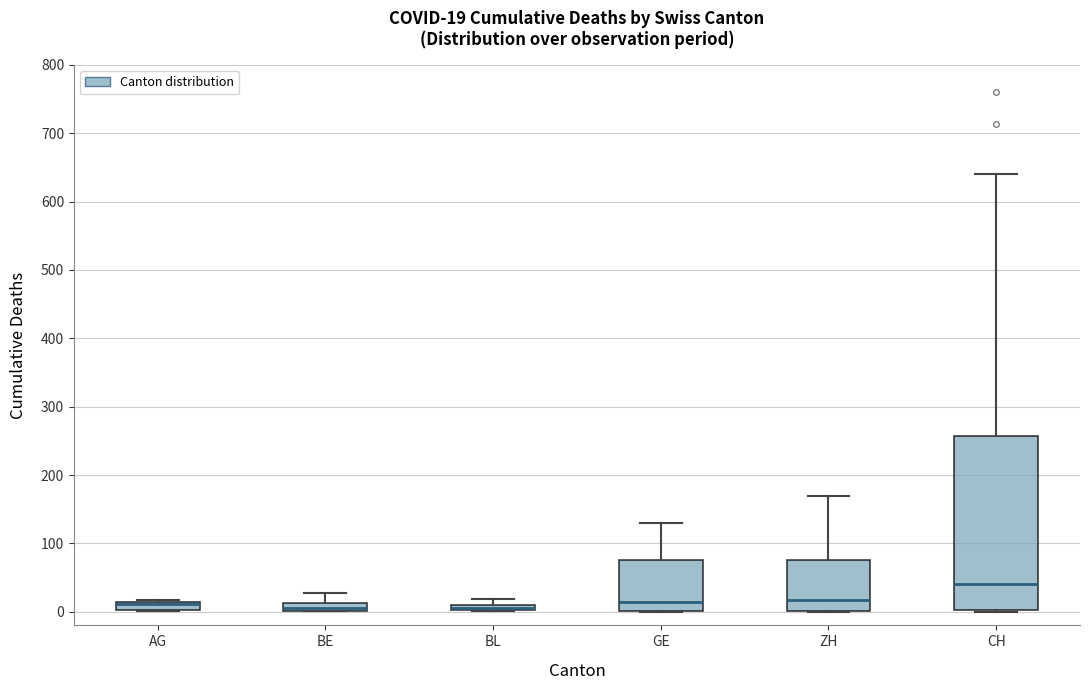

Which box is the tallest, from its lower edge to its upper edge?

CH